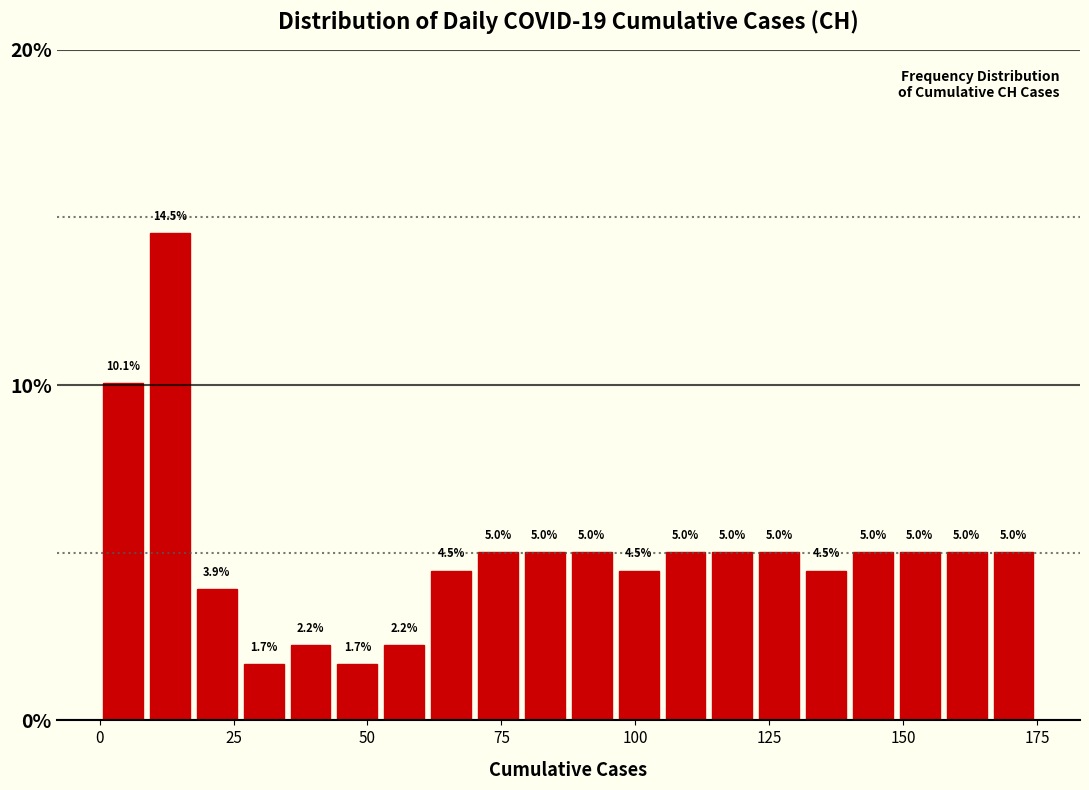

Read against the x-axis, roughly where is the centre of the tallest bar?

15